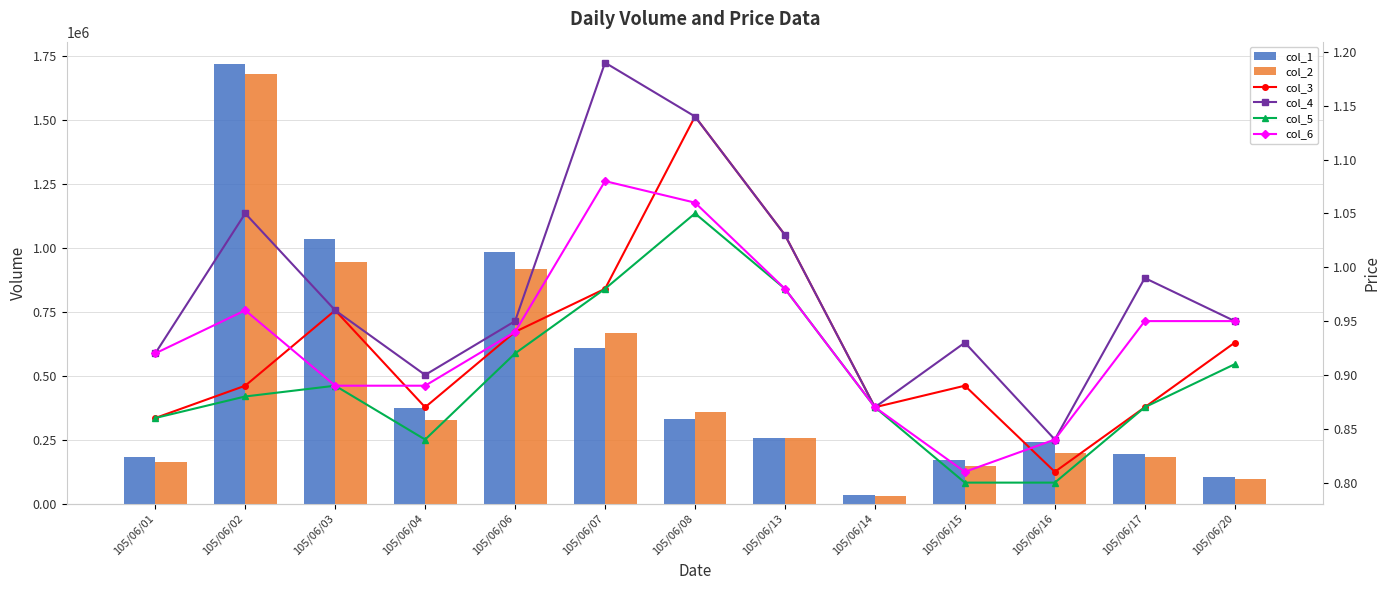

What is the sum of all col_1 values?

6228000.0